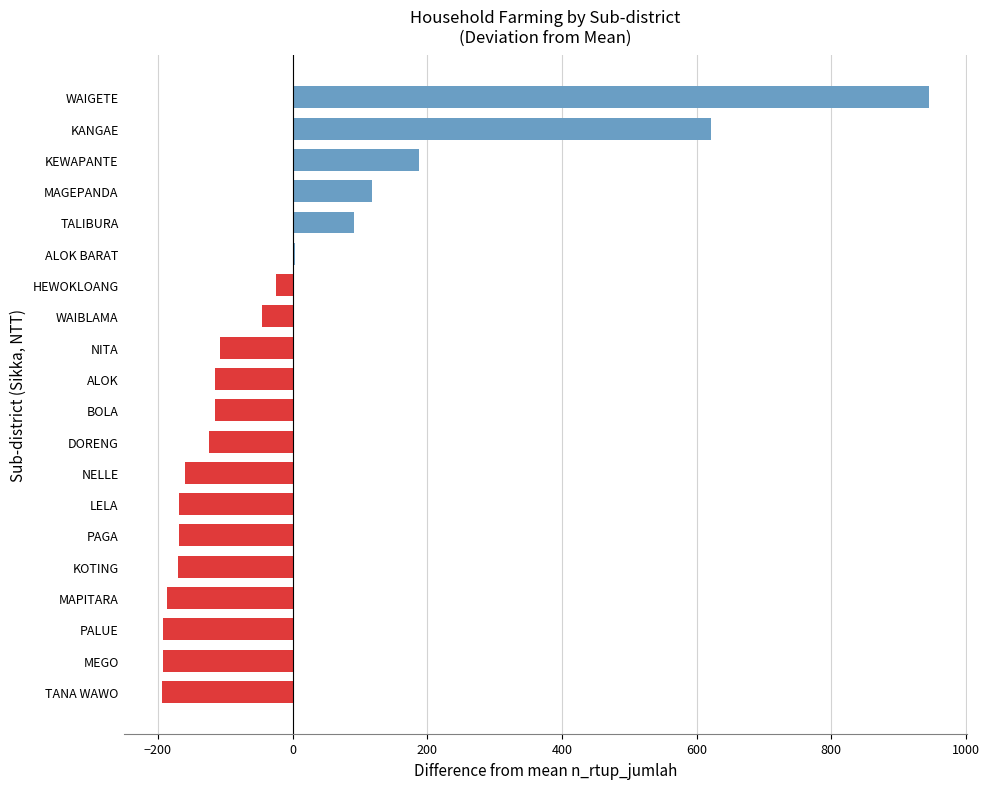

How many data points are above -115?

9